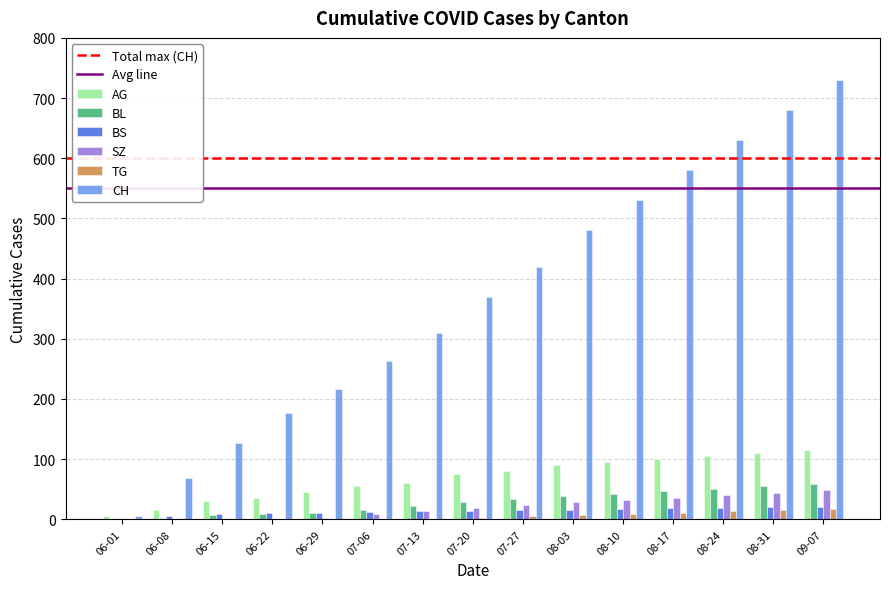

Which label corresponds to the largest value in the chart?

09-07